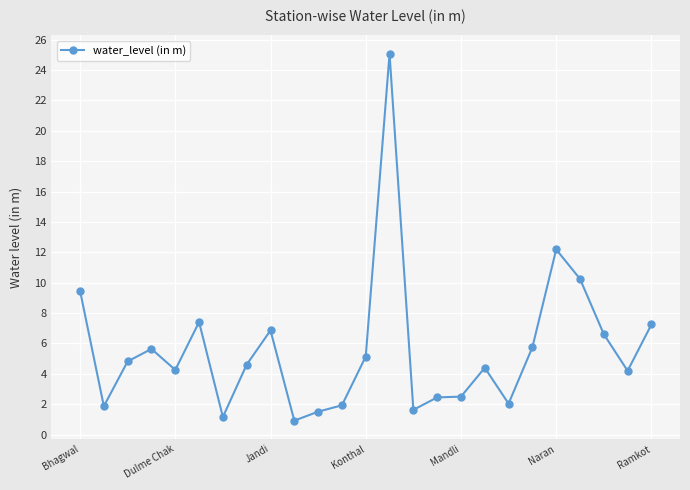

Count the number of data series in this chart.

1